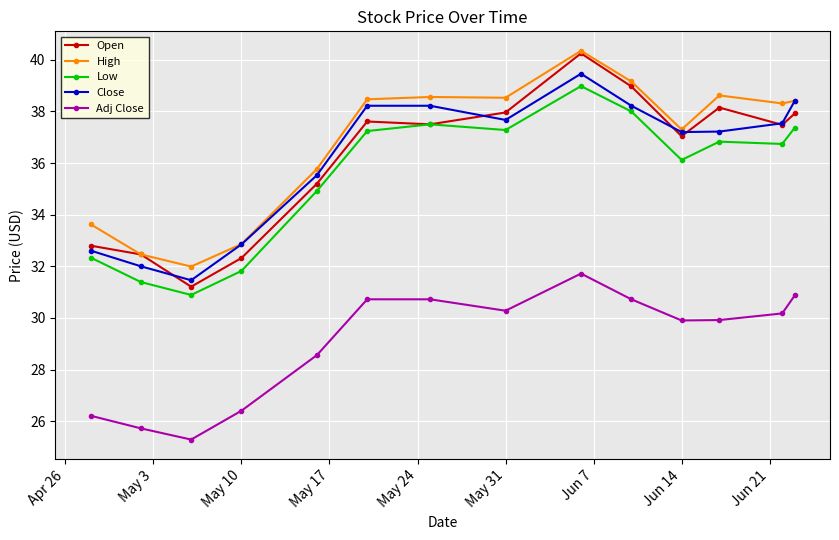

After their last crossing, which series has the higher values: Close or Open?

Close